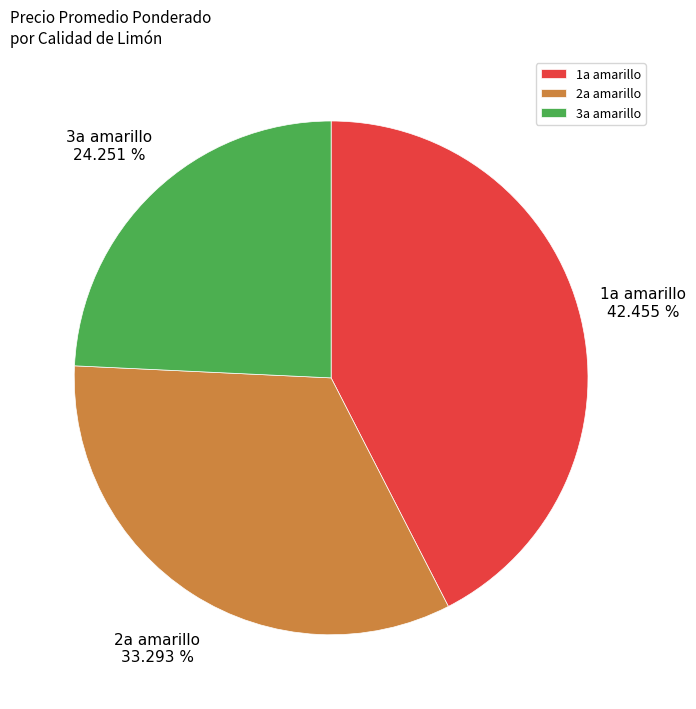

What is the largest slice in the pie chart?

1a amarillo